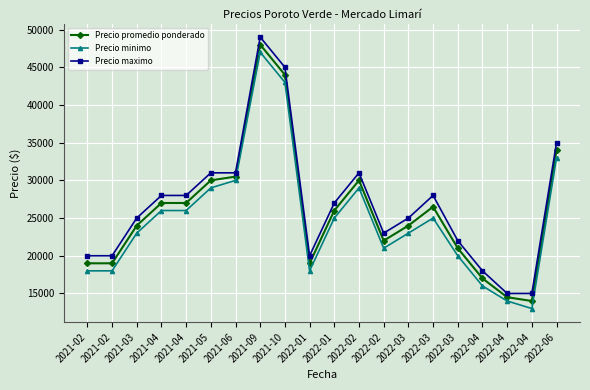

True or false: Precio promedio ponderado and Precio minimo intersect in this chart.

False